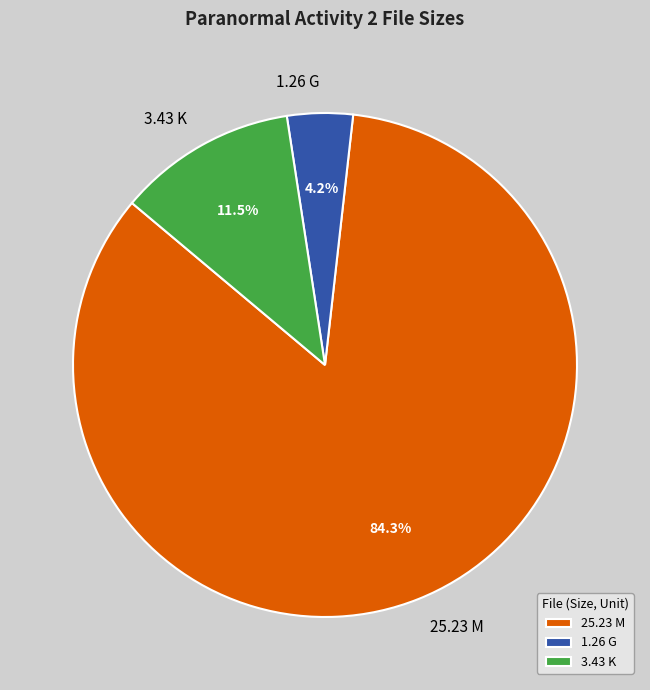

Do 3.43 K and 1.26 G together represent more than half of the pie?

No